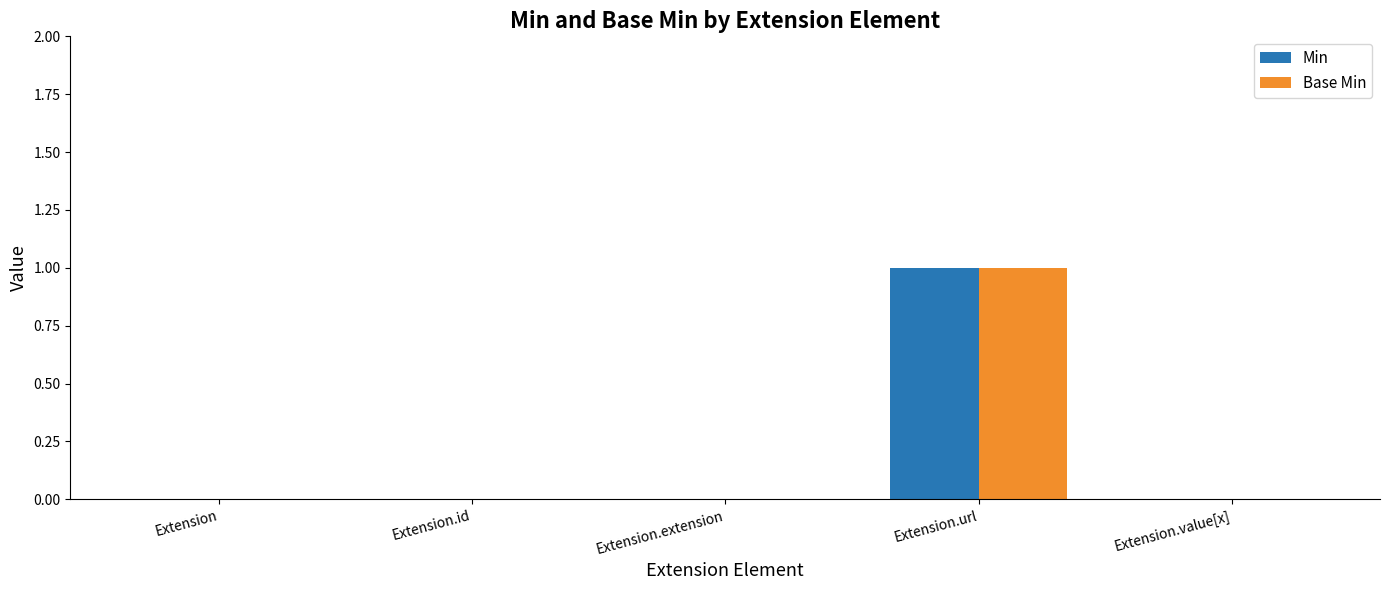

How many categories are shown in the chart?

5